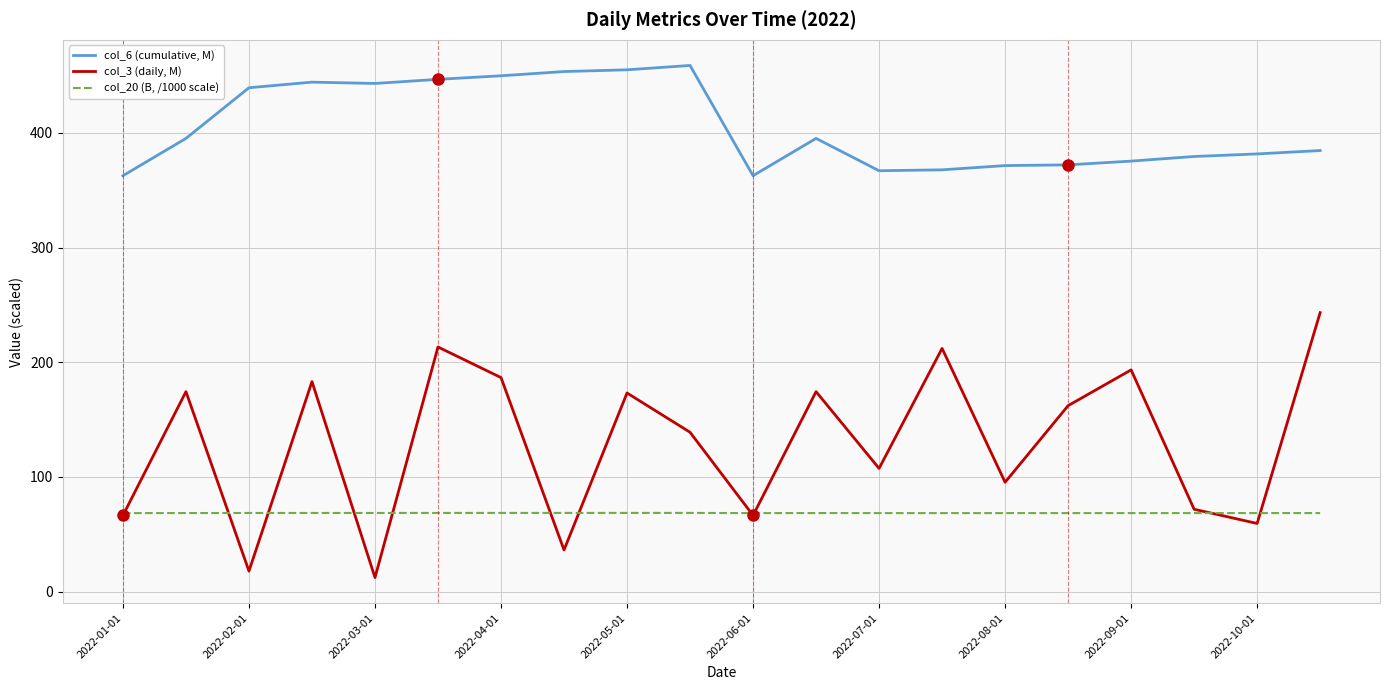

What is the minimum value shown in the chart?

12.3